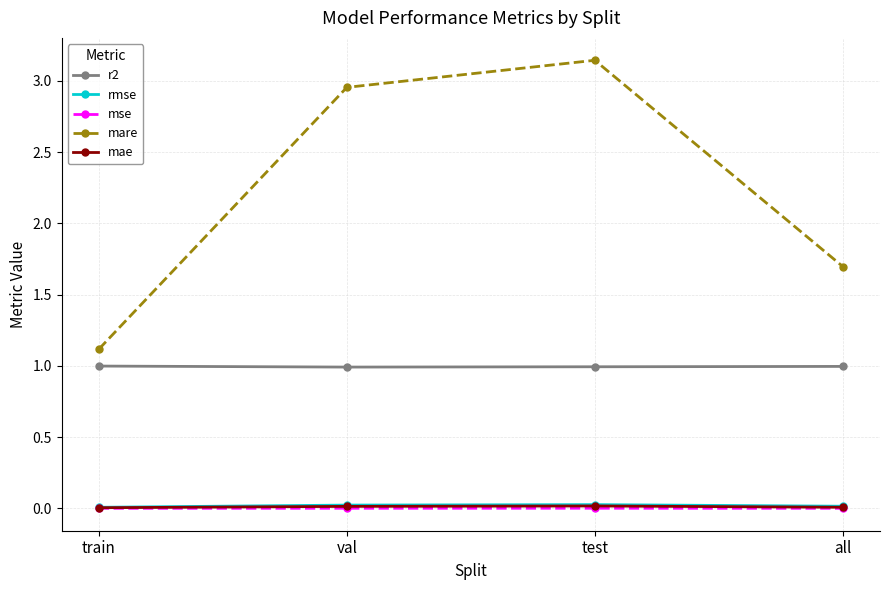

At which category does the chart reach its peak across all series?

test